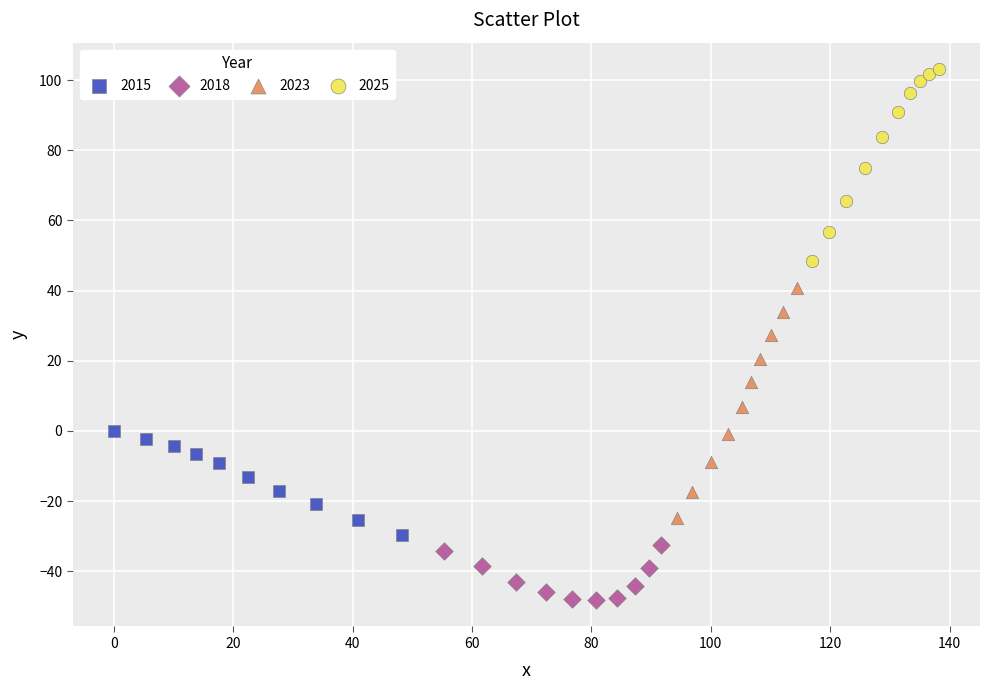

Which series has the widest spread of Y values?

2023